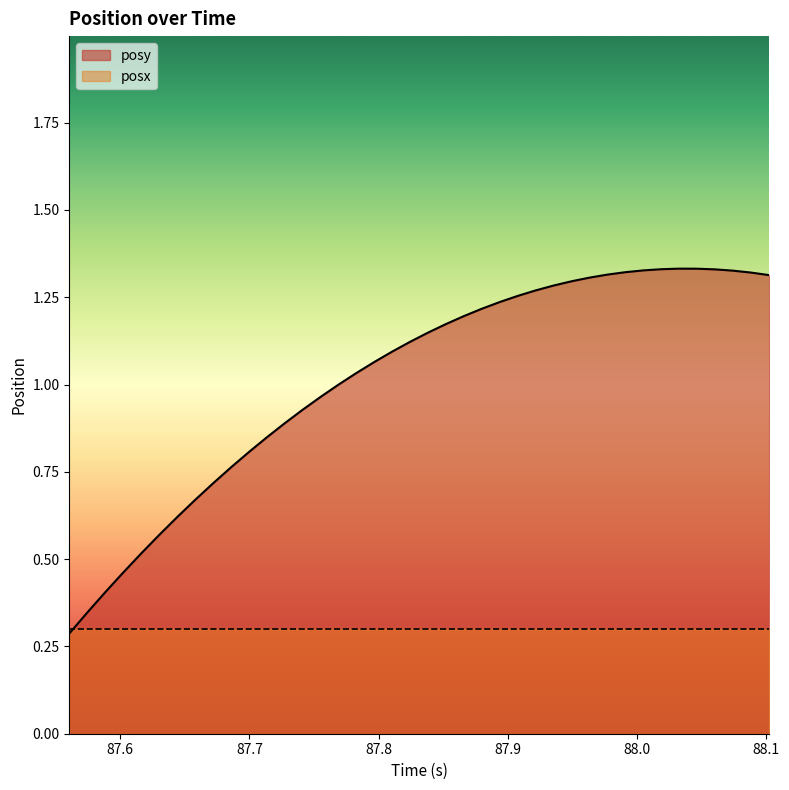

What is the greatest value displayed?

1.3